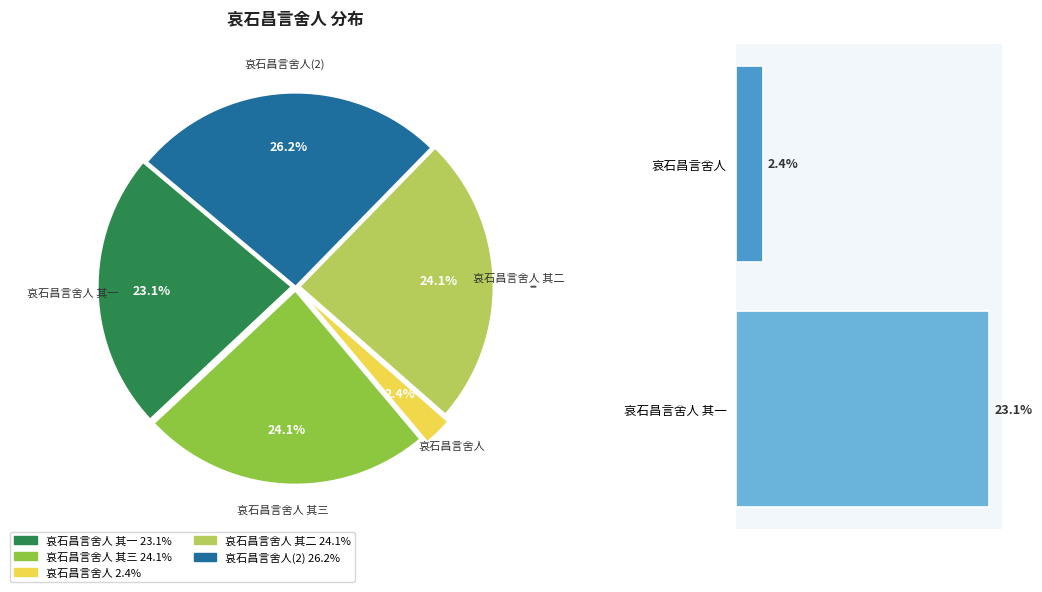

True or false: 哀石昌言舍人 其三 accounts for 24% of the total.

True